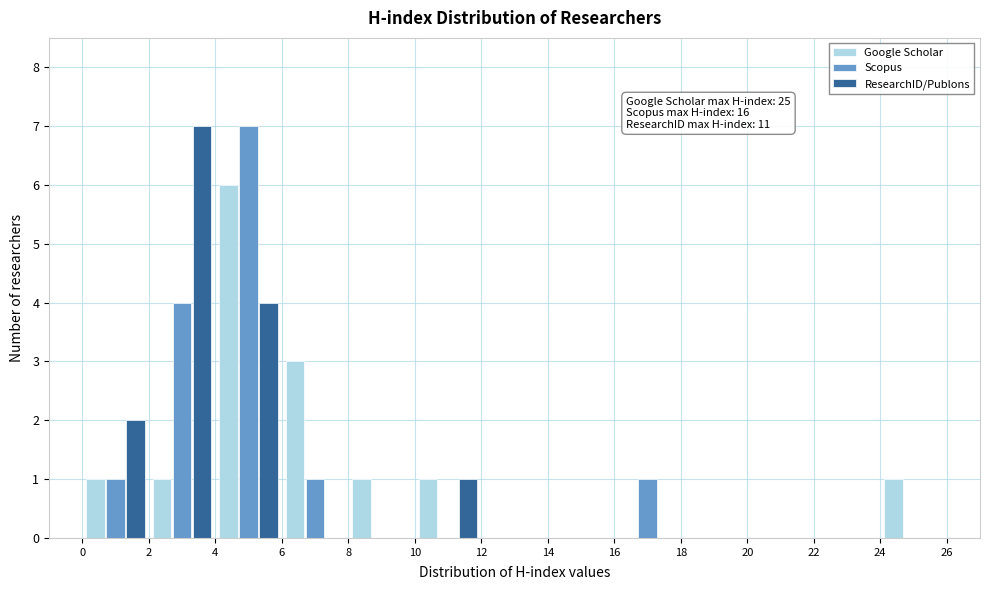

In the Google Scholar series, which range on the x-axis has the tallest bar?

4 to 6